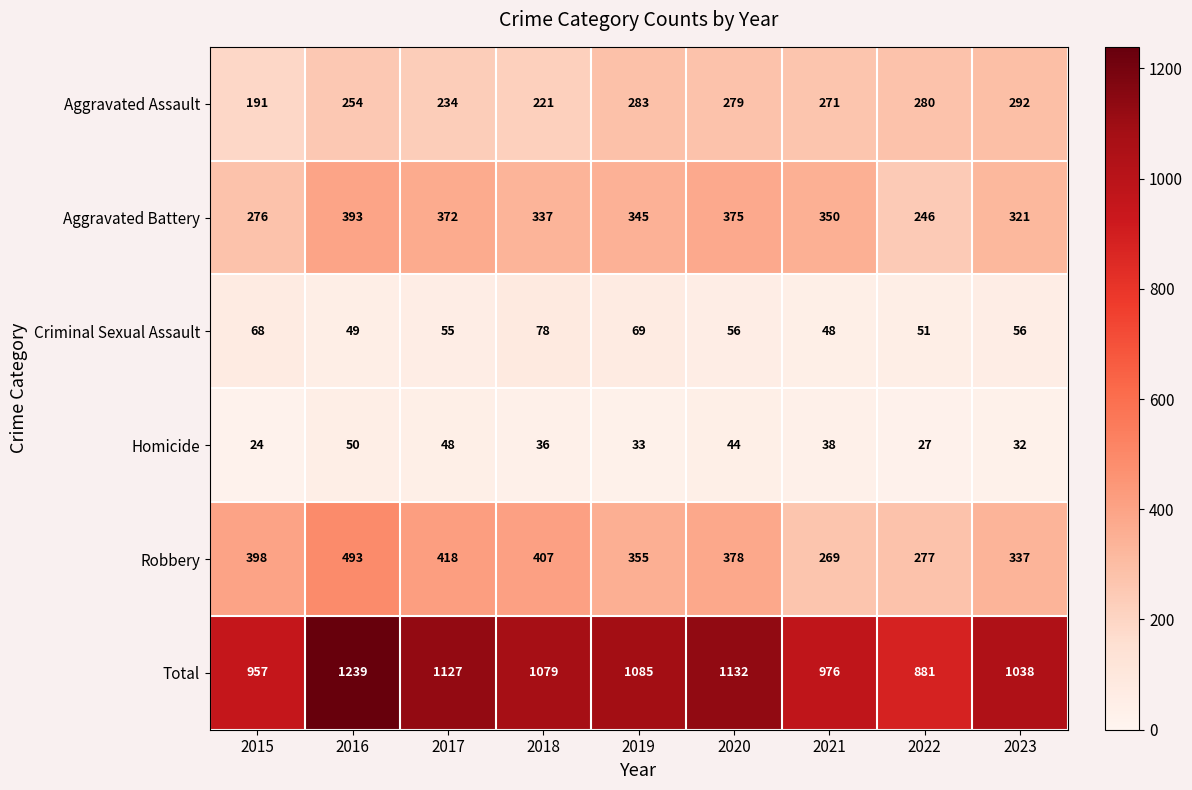

List the series in order of their peak value, lowest first.

Homicide, Criminal Sexual Assault, Aggravated Assault, Aggravated Battery, Robbery, Total